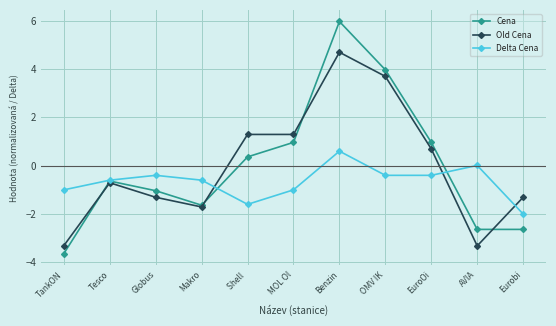

How many values in the Cena series exceed 0?

5